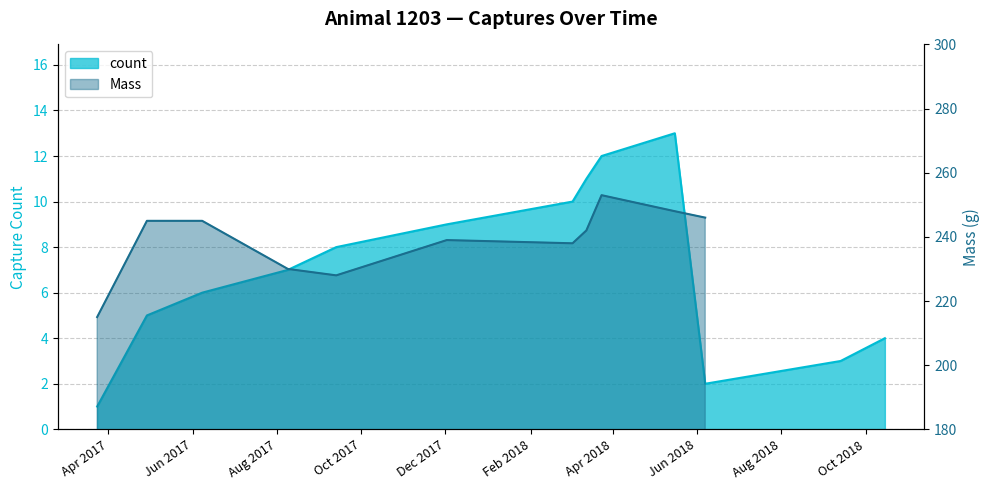

What is the average value?

7